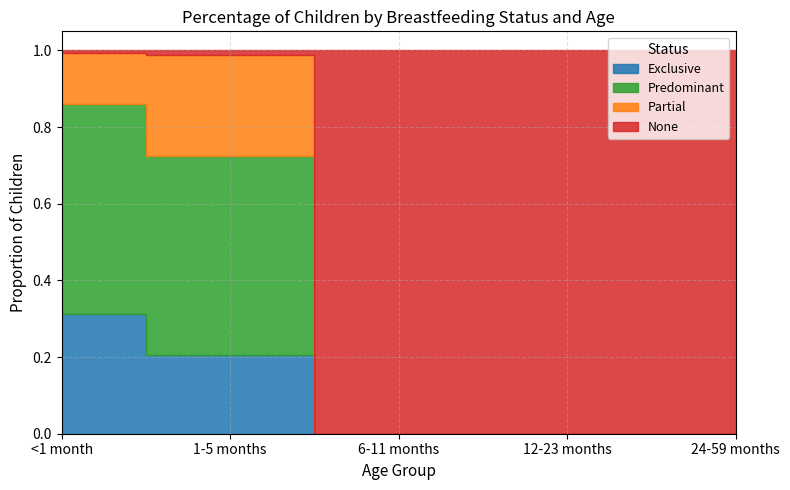

At which category is the sum across all series the highest?

<1 month